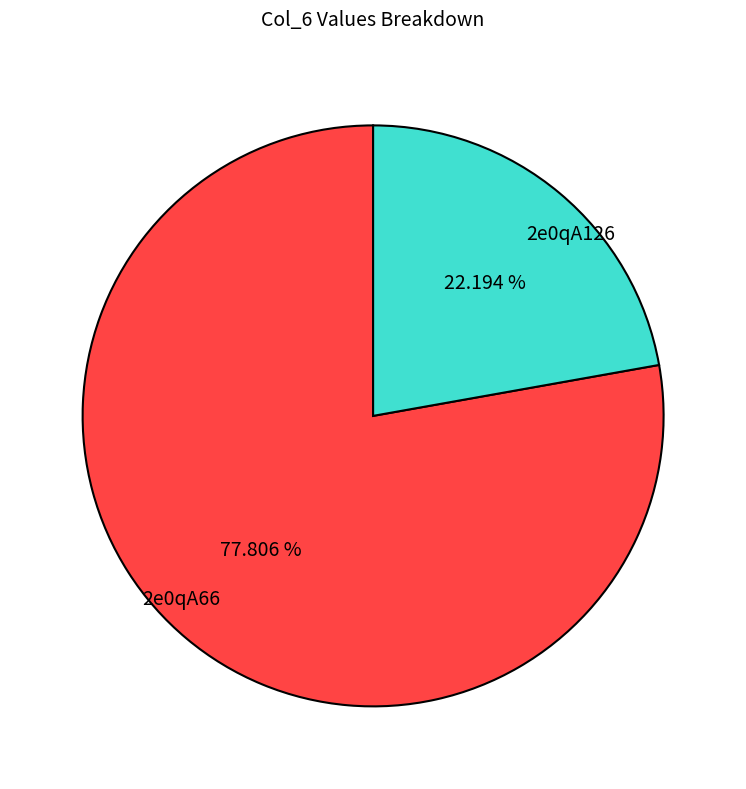

Which slice is the largest?

2e0qA66